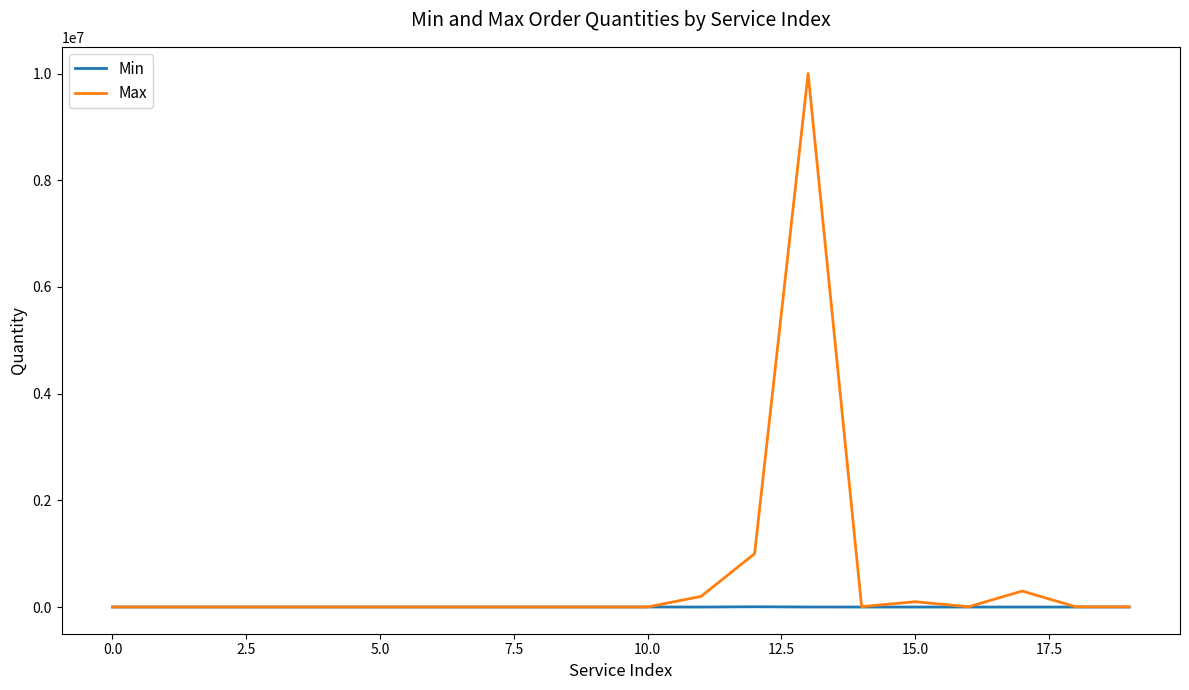

Rank the series by their average value, from highest to lowest.

Max, Min